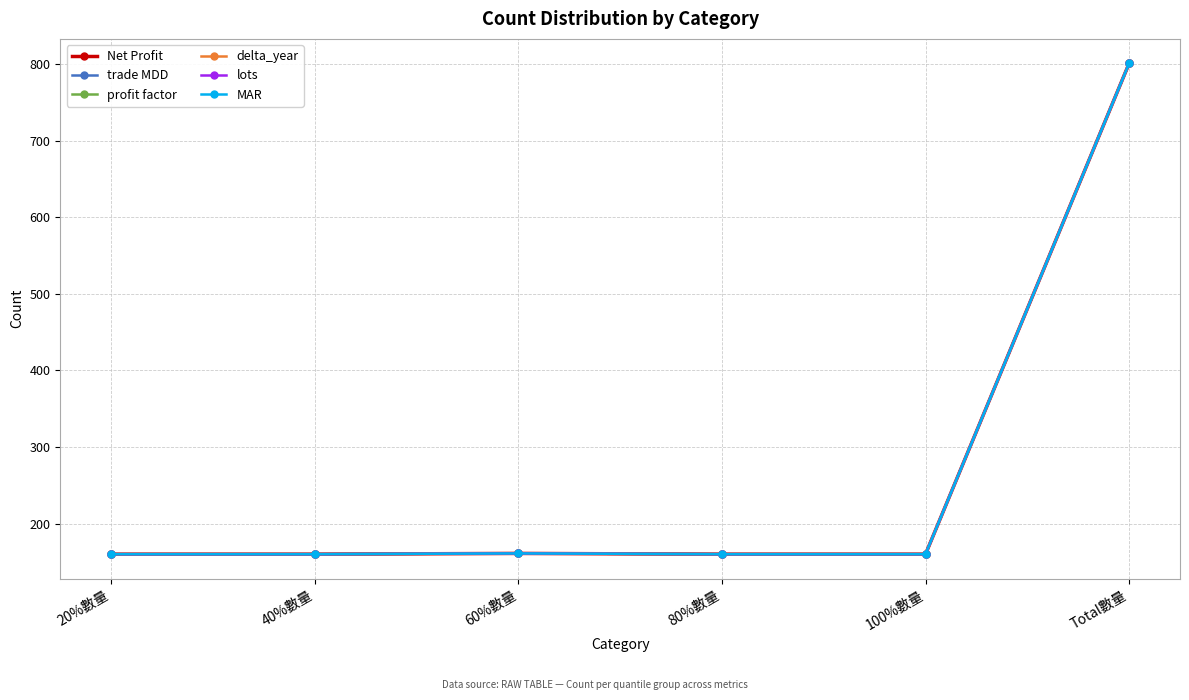

True or false: Net Profit and delta_year intersect in this chart.

False